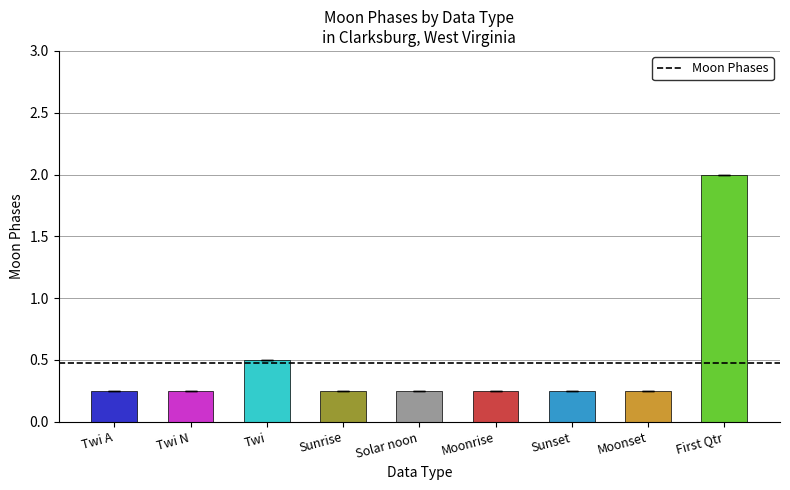

Which category has the highest value across all series?

First Qtr